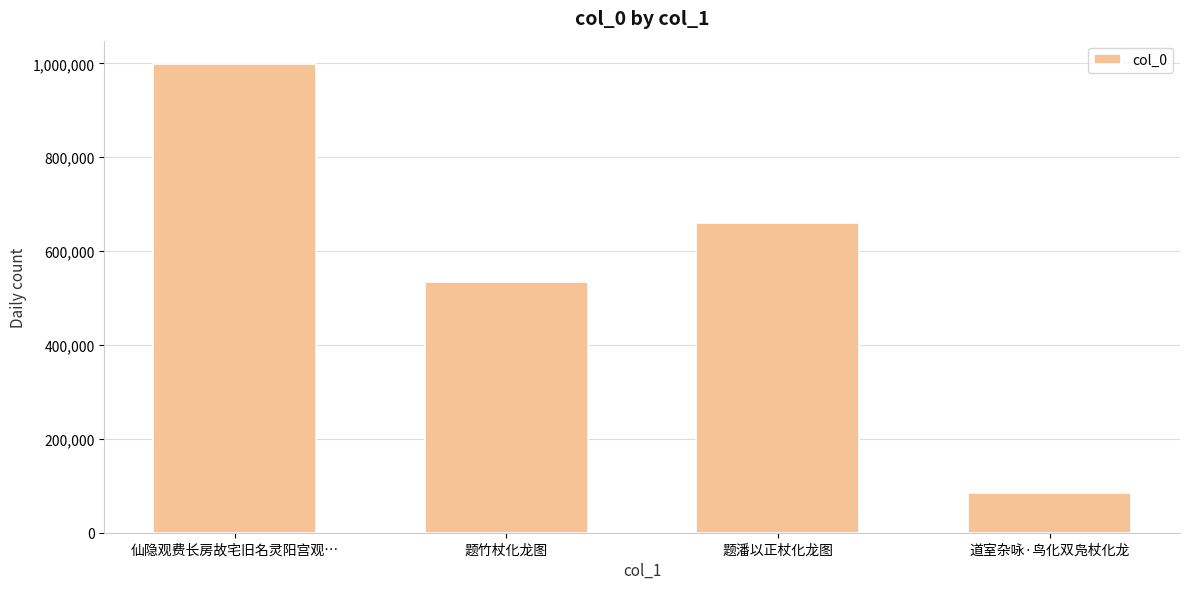

Reading right to left, list all the values displayed in this chart.

84372	659294	534389	998578